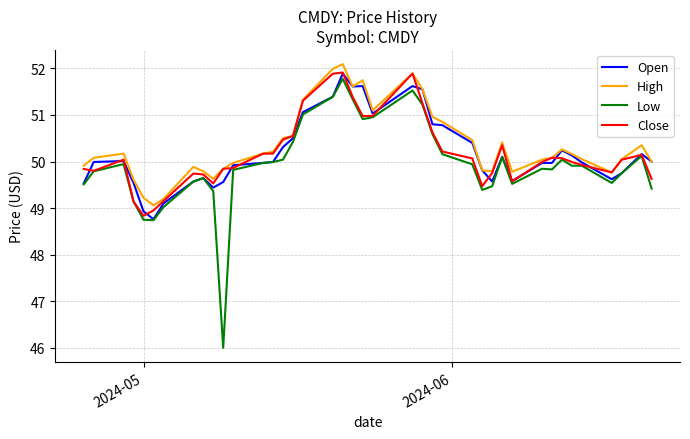

What is the lowest value of the Open series?

48.8